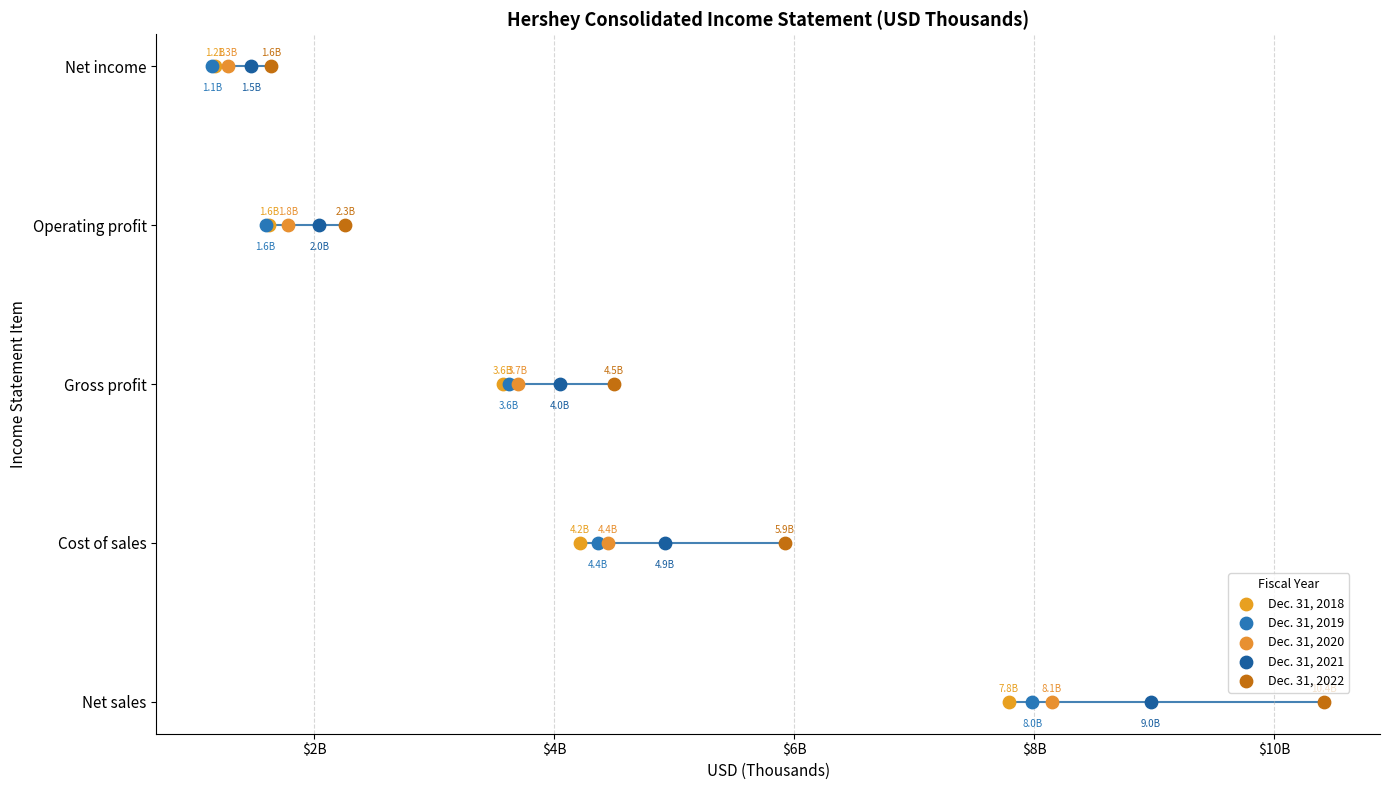

What are all the series names shown in the legend?

Dec. 31, 2018, Dec. 31, 2019, Dec. 31, 2020, Dec. 31, 2021, Dec. 31, 2022